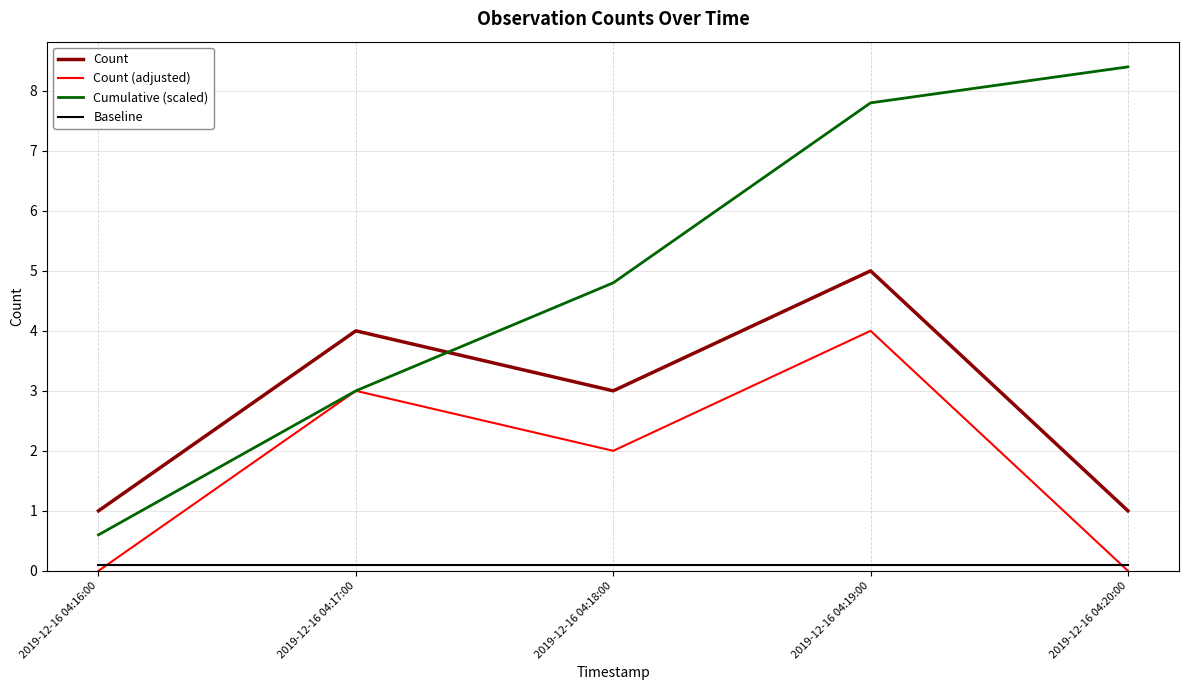

Which series has the largest total across all categories?

Cumulative (scaled)